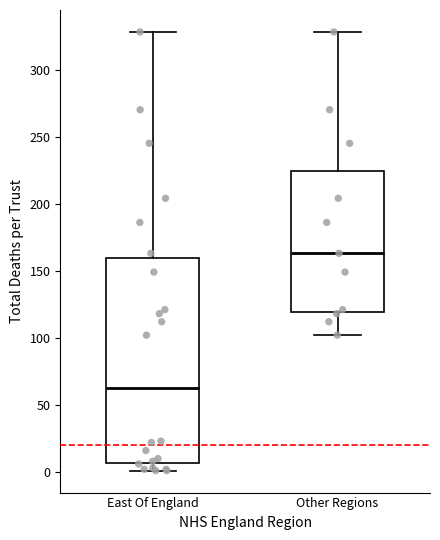

Reading left to right, read every box against the y-axis: the position of its median line, the range the box covers, and the ends of its whiskers. The values are not printed on the chart, so give them approximately, as read against the axis.

East Of England: median 65, box 5 to 160, whiskers 0 to 330
Other Regions: median 165, box 120 to 225, whiskers 100 to 330